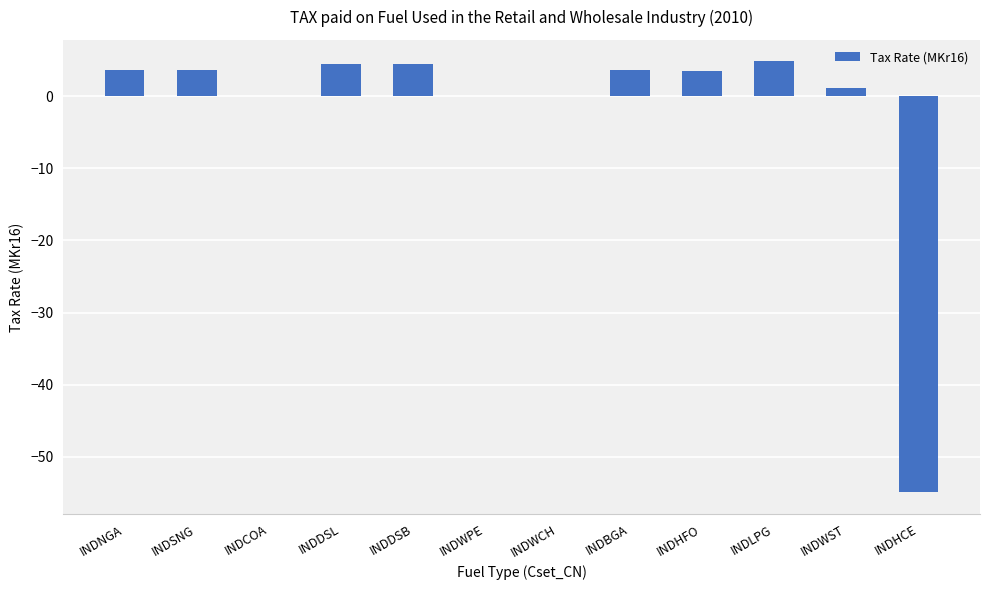

What is the sum of all values?

-25.3